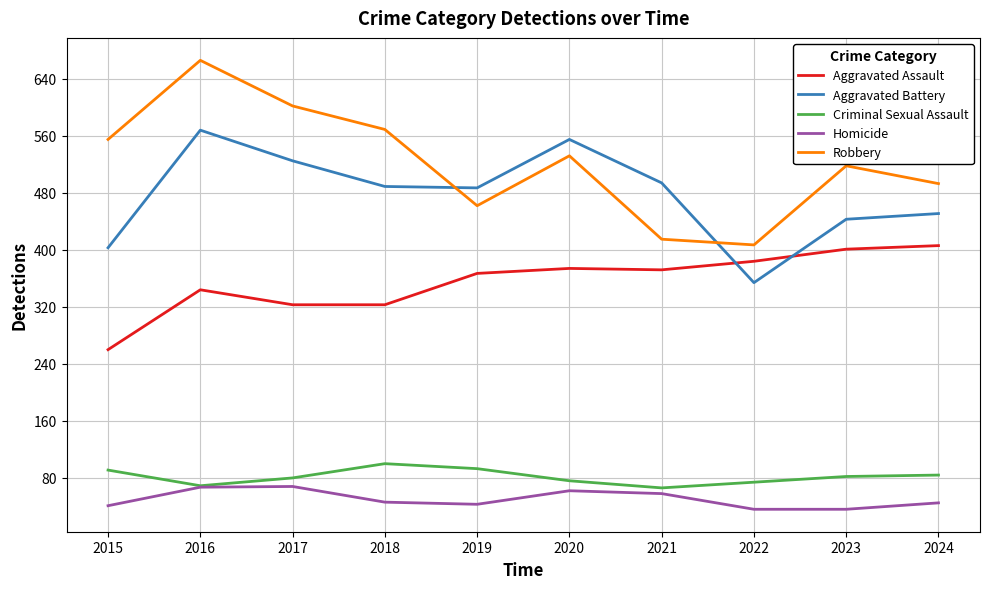

Which series has the largest total across all categories?

Robbery